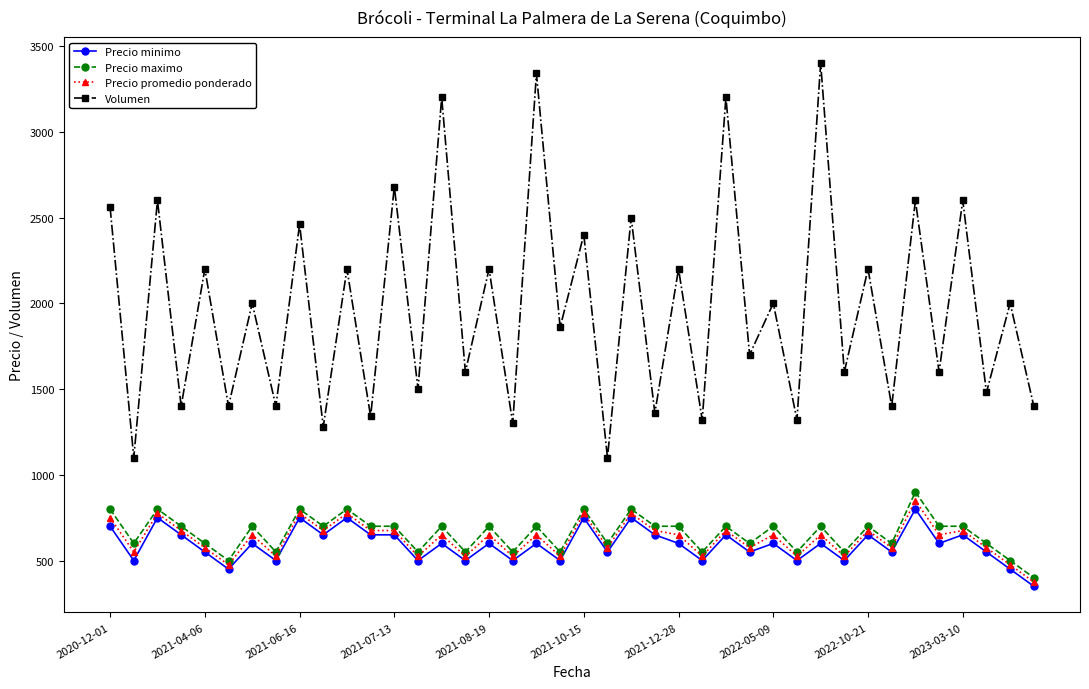

Which series has the largest total across all categories?

Volumen